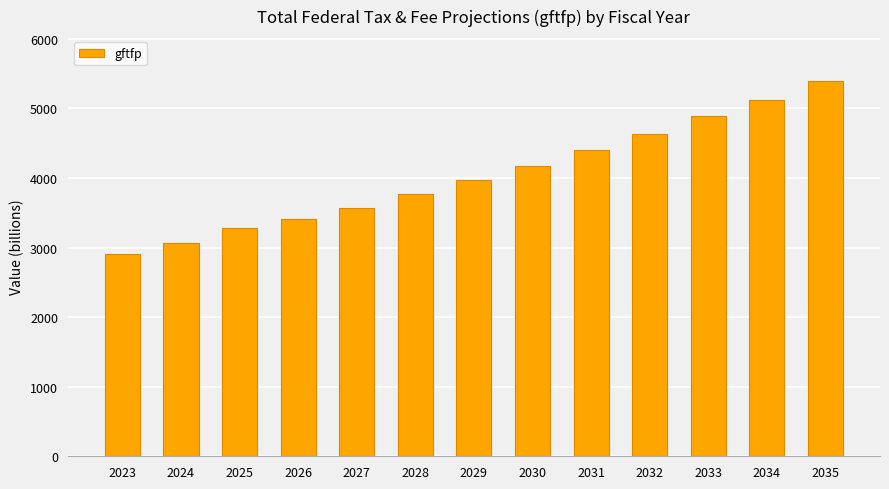

At which category does the chart reach its peak across all series?

2035